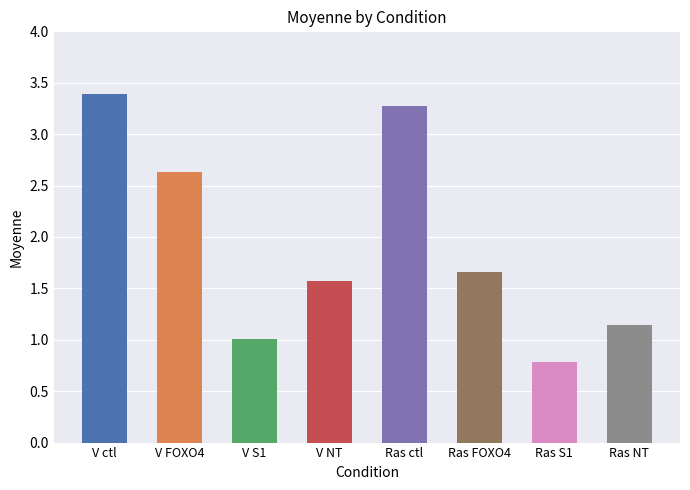

What is the minimum value shown in the chart?

0.8